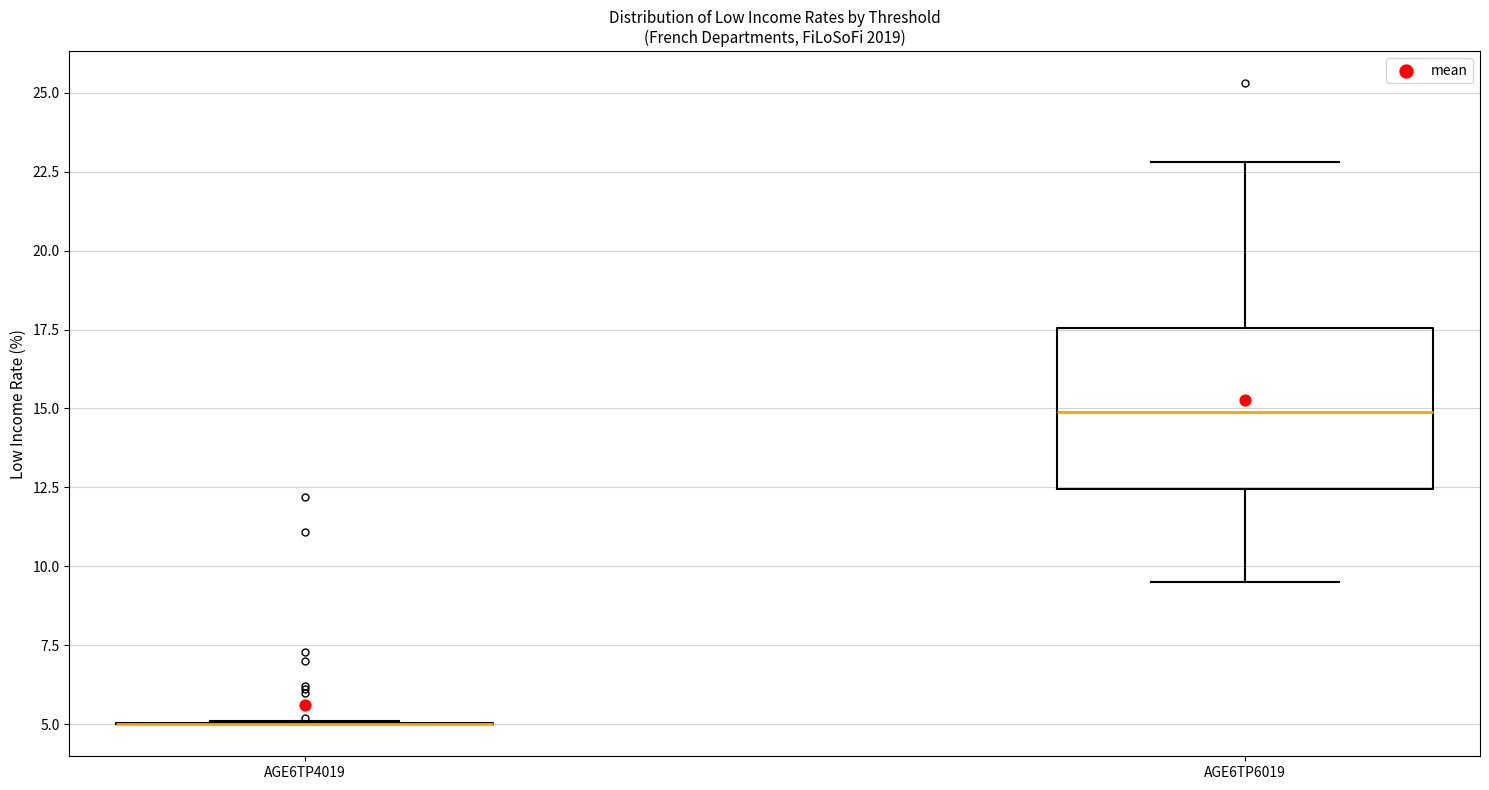

Reading left to right, read every box against the y-axis: the position of its median line, the range the box covers, and the ends of its whiskers. The values are not printed on the chart, so give them approximately, as read against the axis.

AGE6TP4019: box collapsed to a line at 5.0, whiskers 5.0 to 5.0
AGE6TP6019: median 15.0, box 12.5 to 17.5, whiskers 9.5 to 23.0